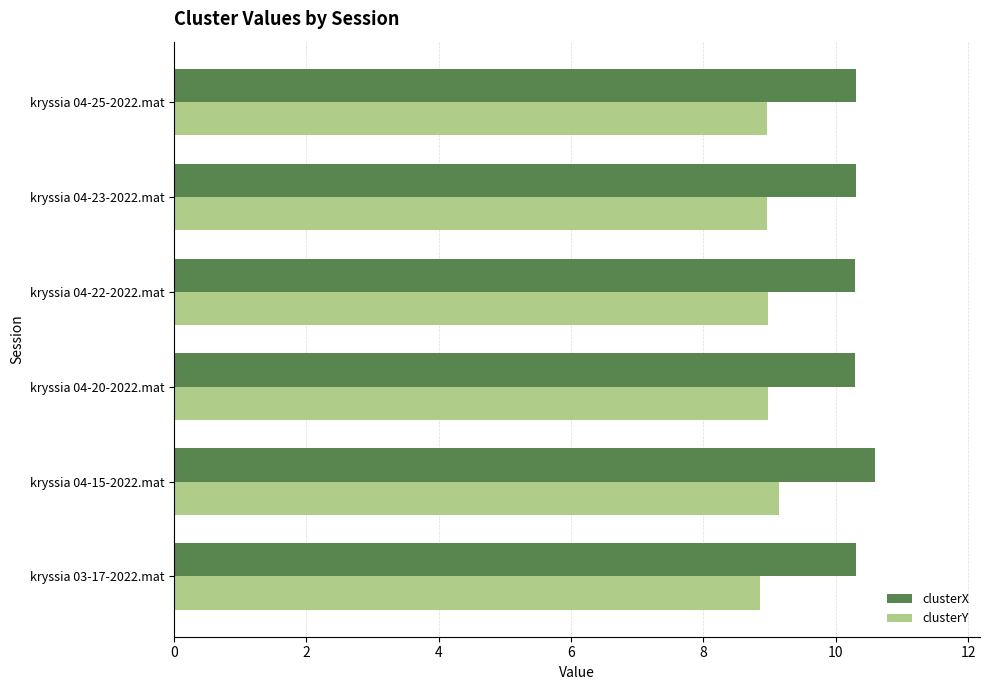

Which series has the largest range (max minus min)?

clusterX